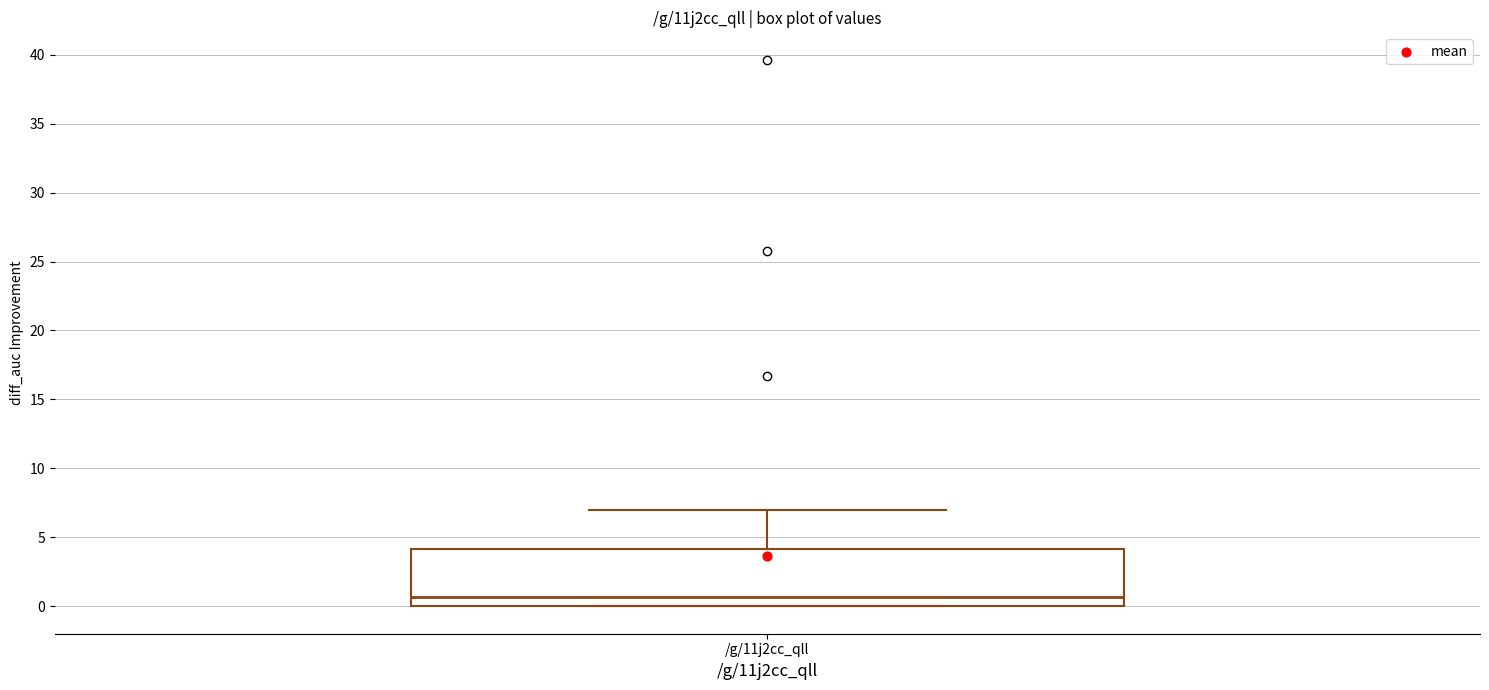

Where does the median line of the box for /g/11j2cc_qll sit on the y-axis? The values are not printed on the chart, so give them approximately, as read against the axis.

0.5